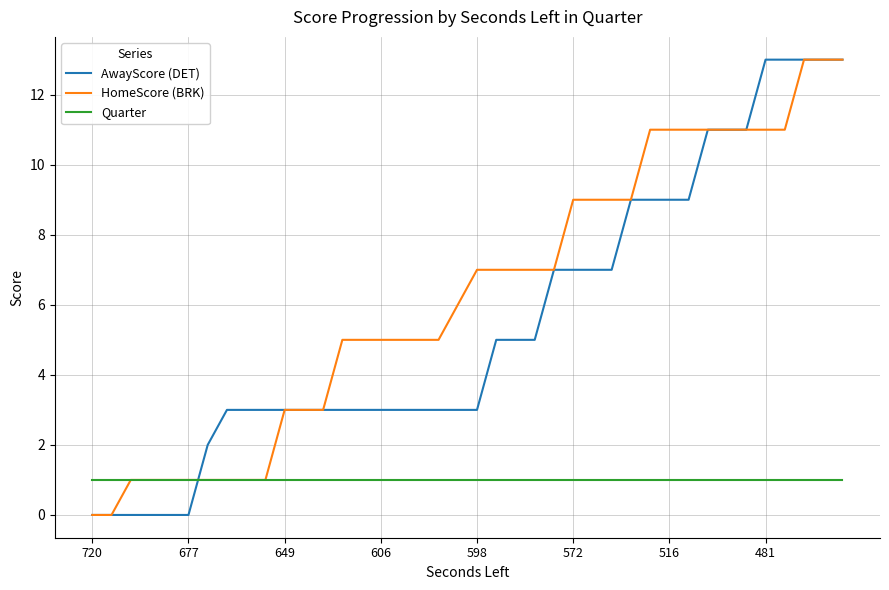

What is the greatest value displayed?

13